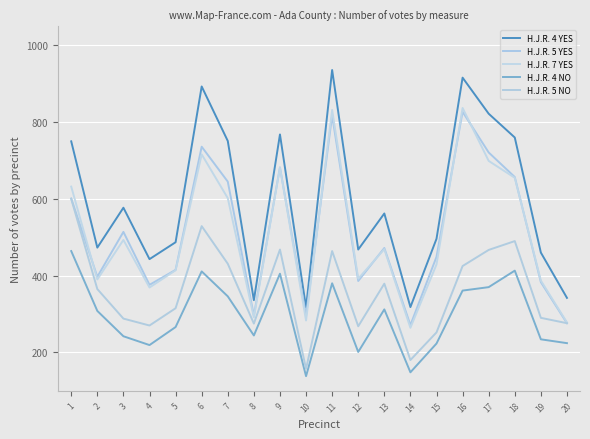

List the labels in order of H.J.R. 7 YES value, largest first.

16, 11, 6, 17, 9, 18, 1, 7, 3, 13, 15, 5, 12, 2, 19, 4, 8, 10, 20, 14